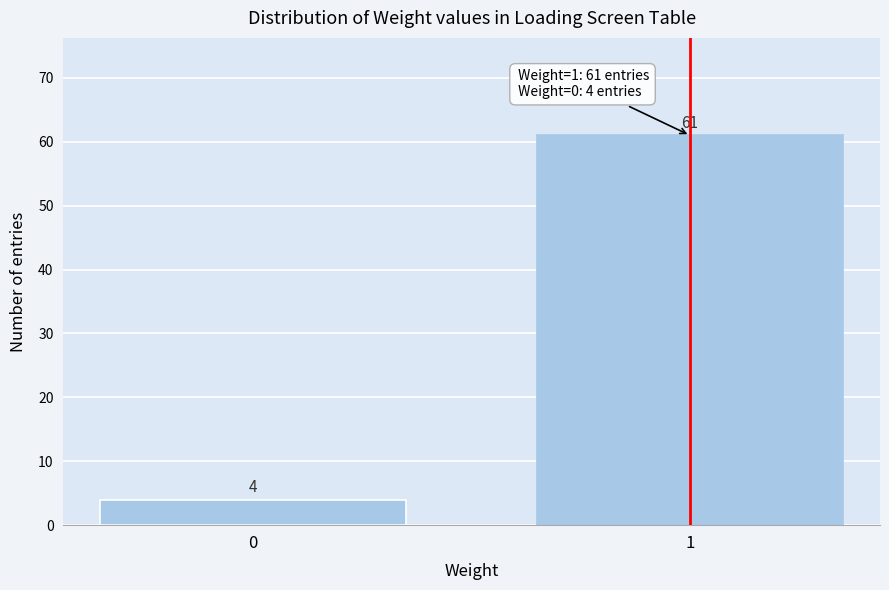

Reading right to left, transcribe all the data shown in this chart.

61	4